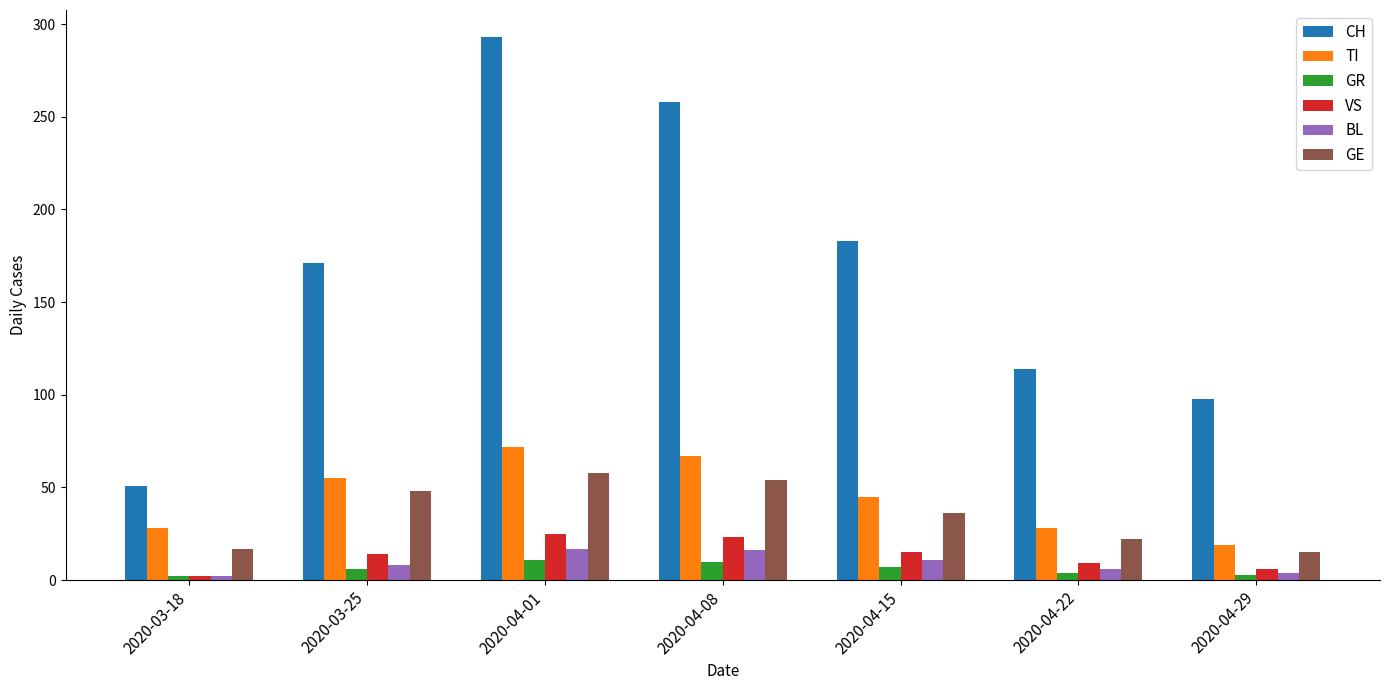

Between 2020-03-25 and 2020-04-08, which series saw the biggest shift?

CH